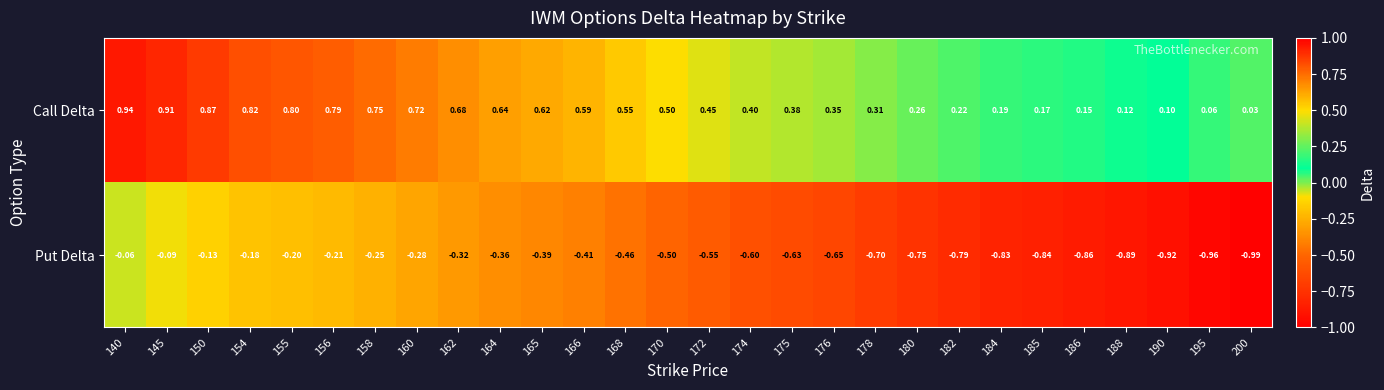

Rank the series by their average value, from highest to lowest.

Call Delta, Put Delta